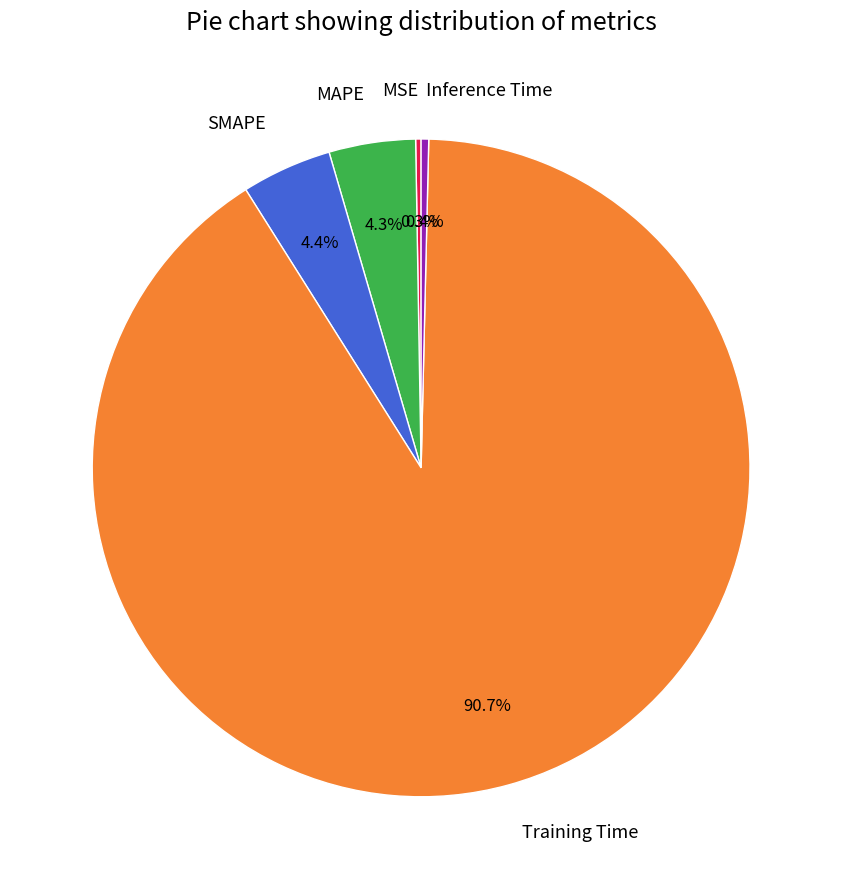

Is it true that Training Time is 91% of the pie?

True